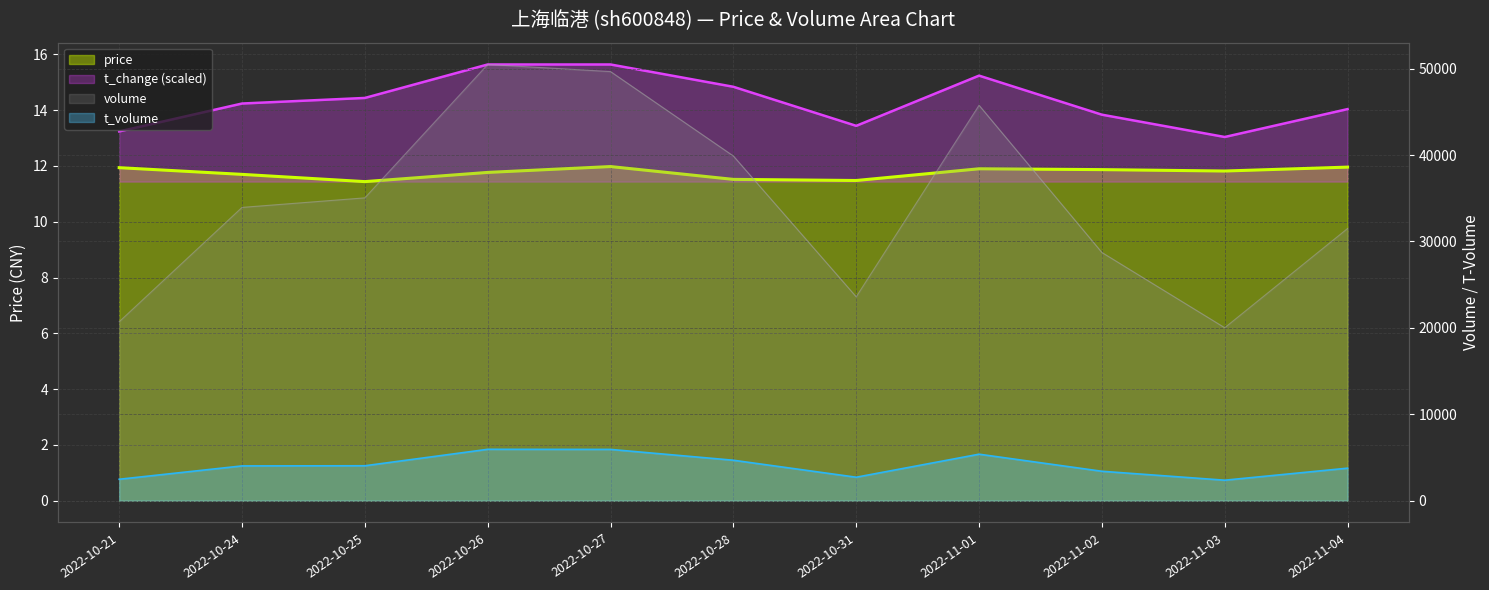

What is the label of the 8th point from the left?

2022-11-01